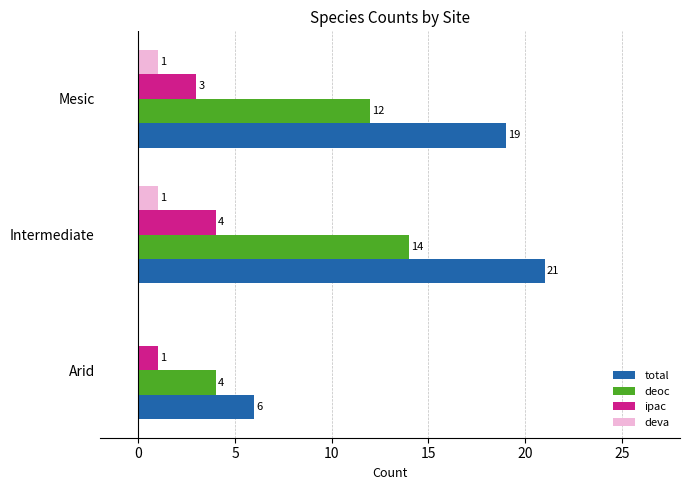

Read the total value at Mesic, to the nearest 5.

20